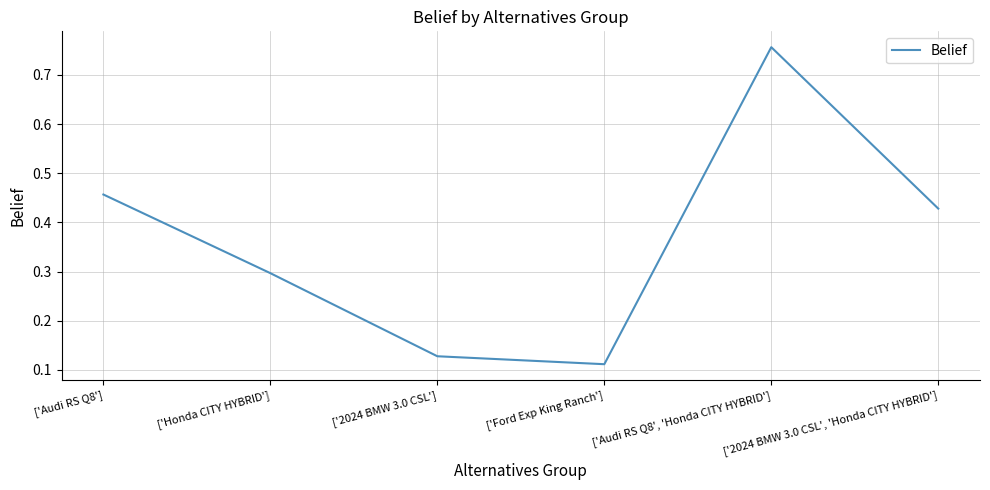

The chart shows a value of 0.2 at ['2024 BMW 3.0 CSL']. True or false?

False